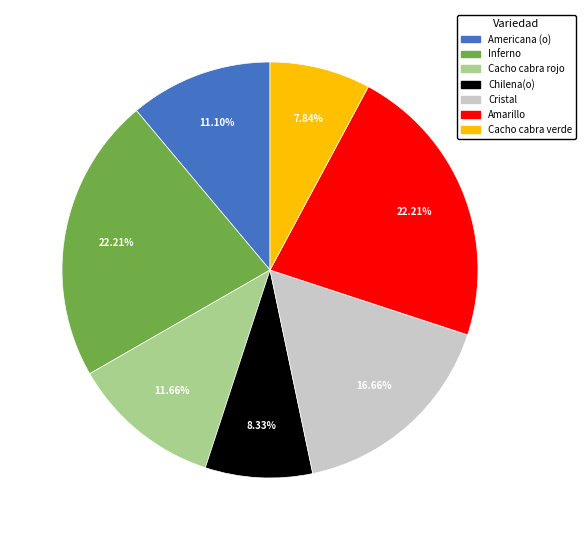

Approximately how many times larger is the value at Amarillo compared to Cacho cabra rojo?

1.9